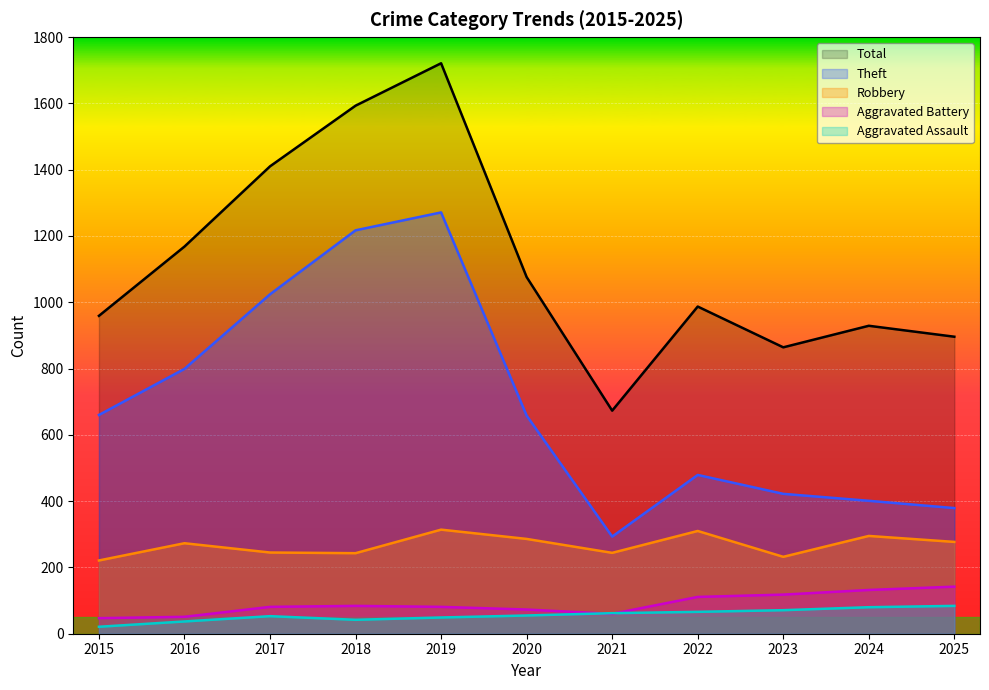

True or false: Aggravated Battery has more than 1 points higher than both neighbors.

False